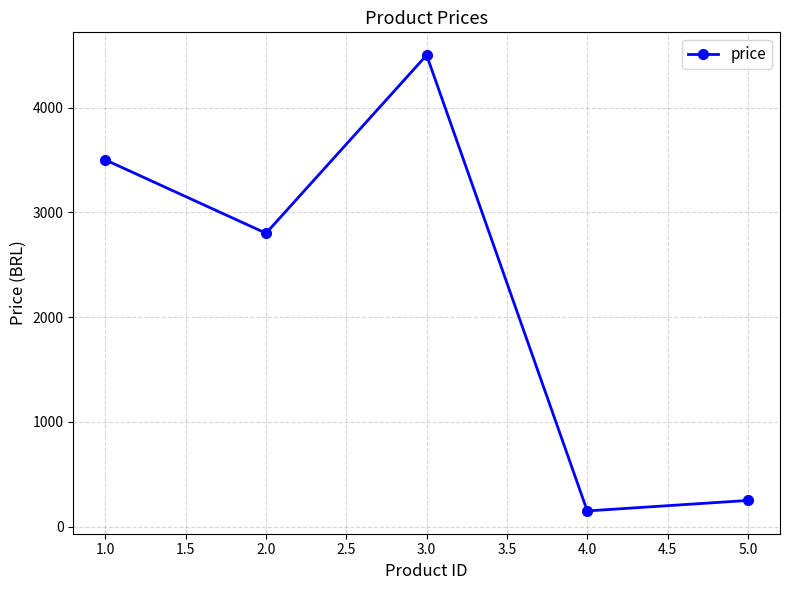

How many data points are less than 2800?

2